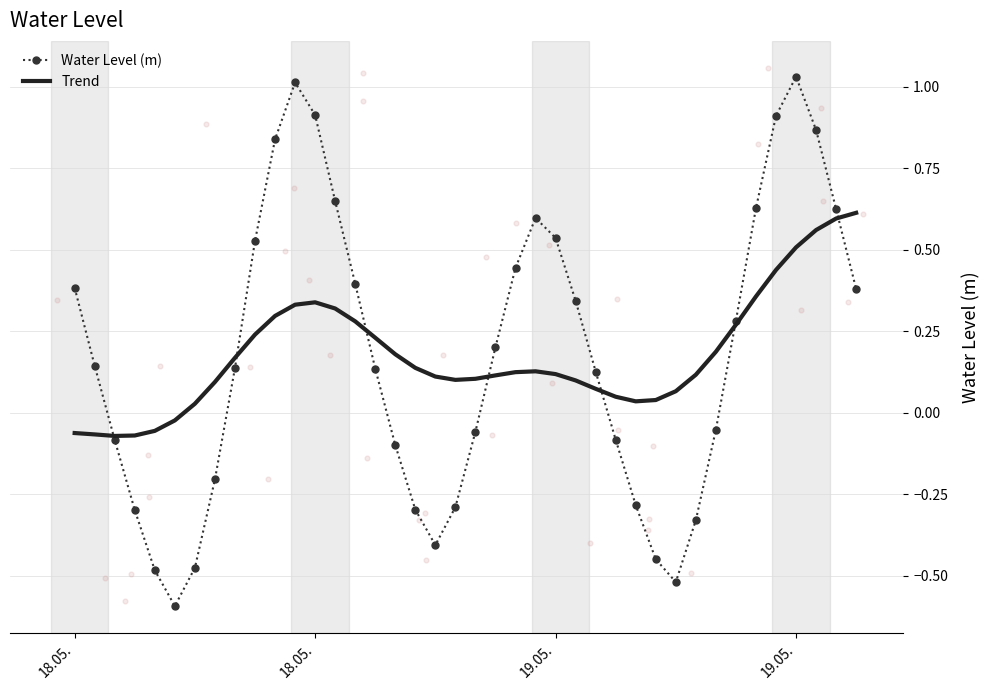

Which series reaches the minimum Y coordinate?

Water Level (m)